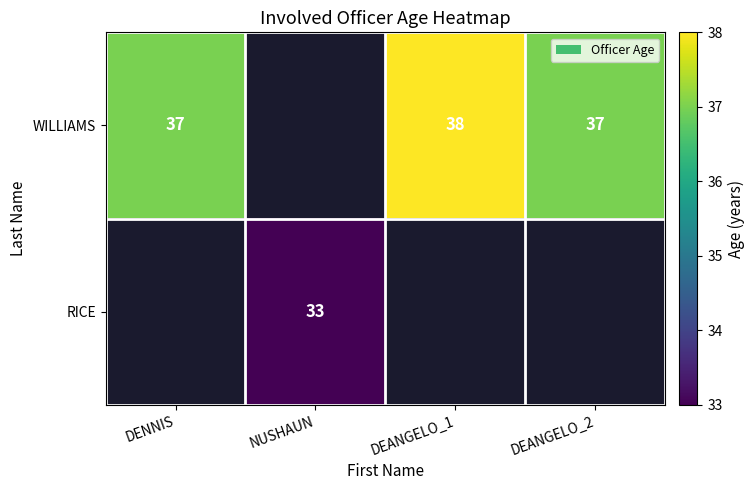

At which category does the chart reach its minimum across all series?

NUSHAUN